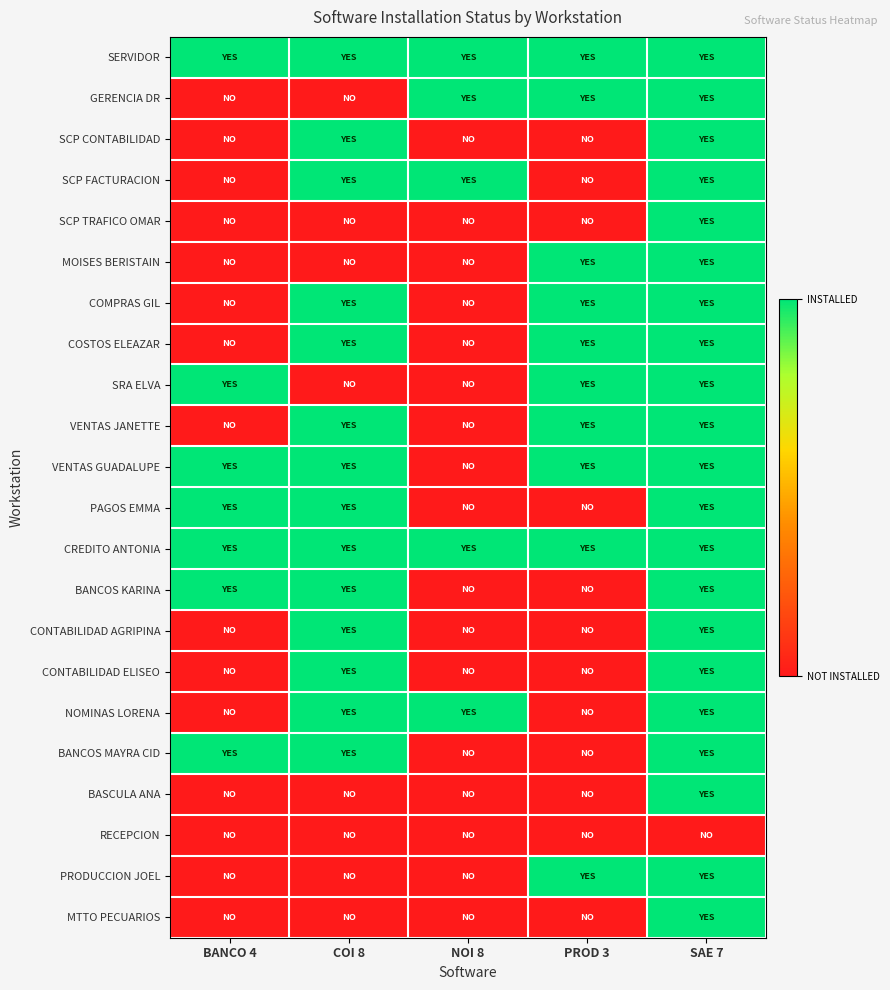

Which series has the largest range (max minus min)?

GERENCIA DR